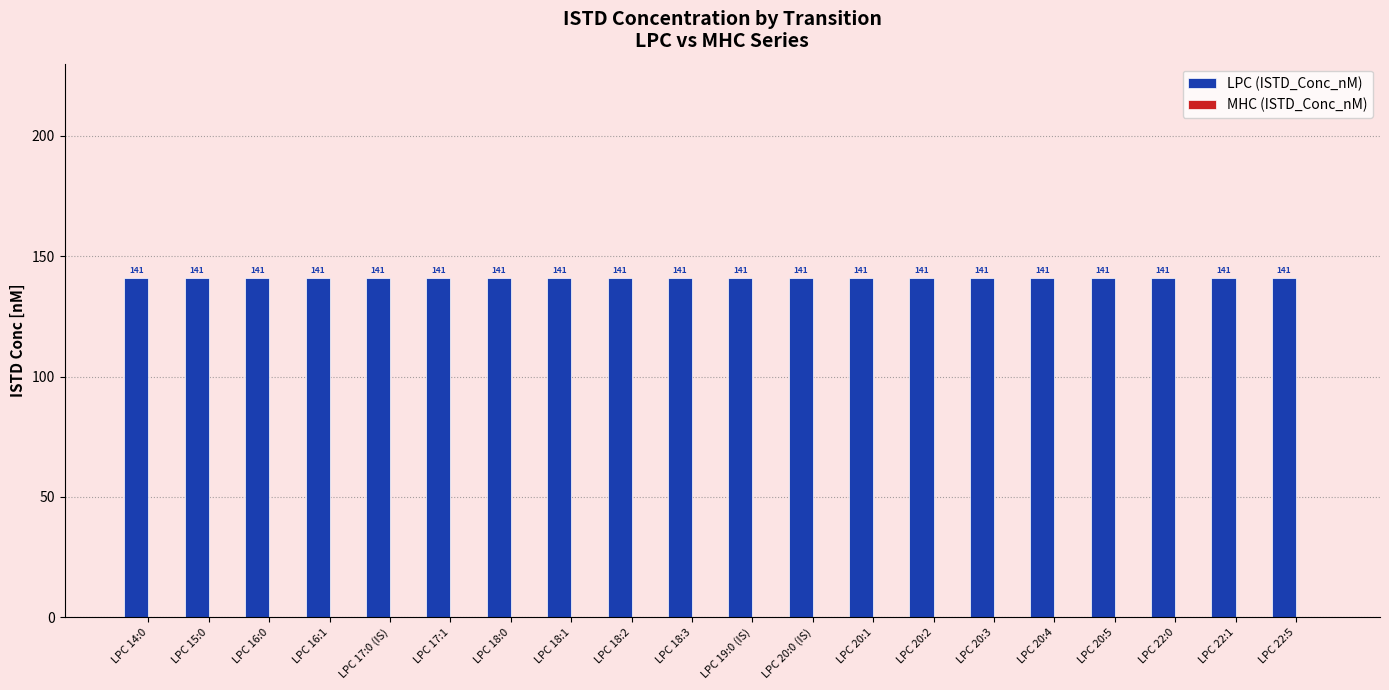

Rank the series by their average value, from lowest to highest.

MHC (ISTD_Conc_nM), LPC (ISTD_Conc_nM)